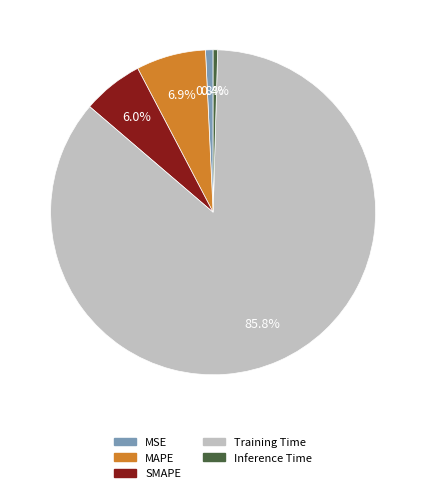

Which category accounts for the majority?

Training Time